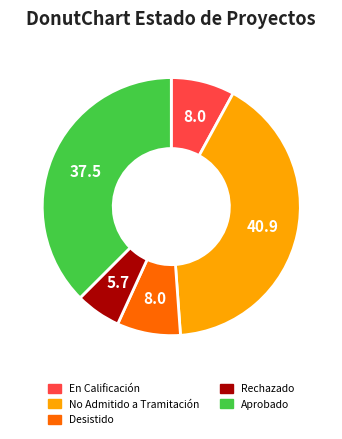

The Desistido slice represents 1% of the pie. True or false?

False